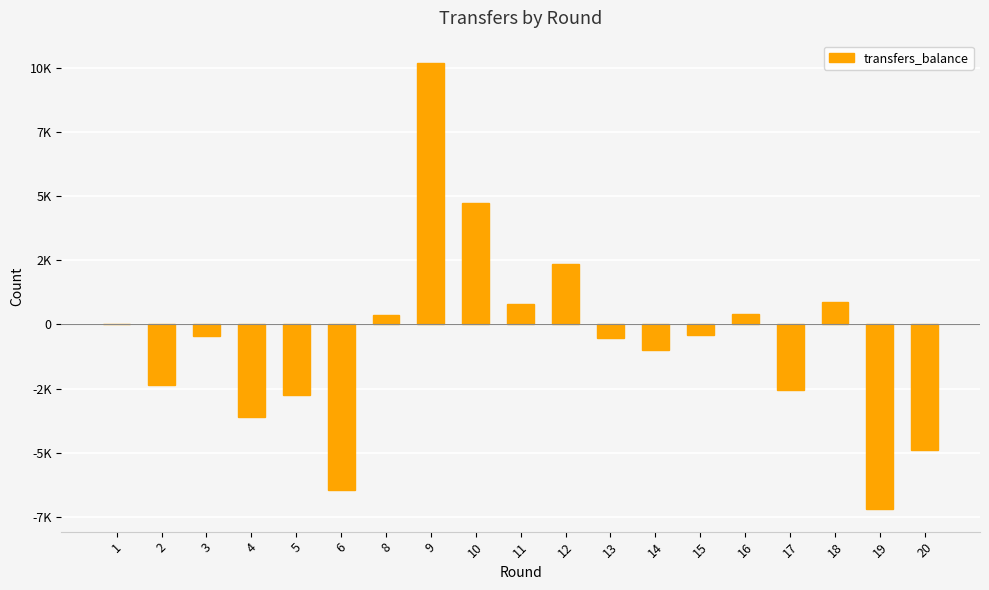

Are the bars horizontal?

No